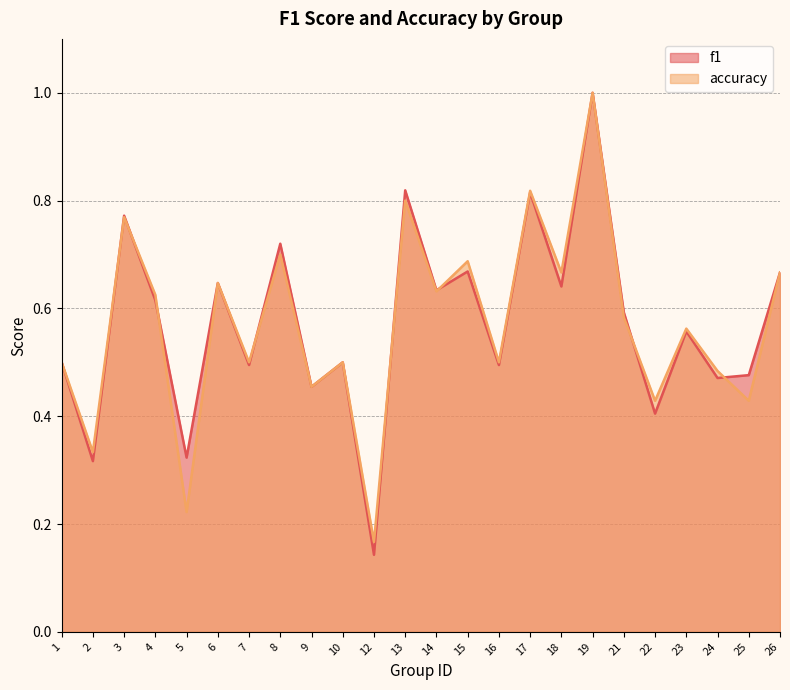

Between 10 and 4, which is larger?

4